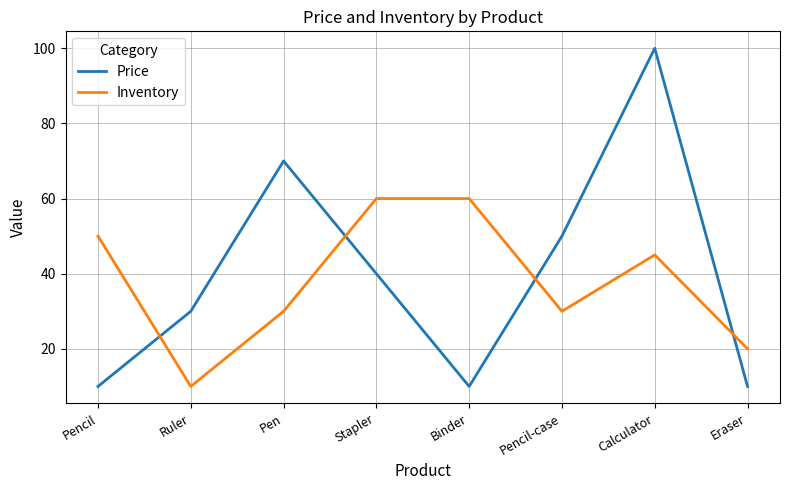

Is it true that Price equals 10 at Eraser?

True